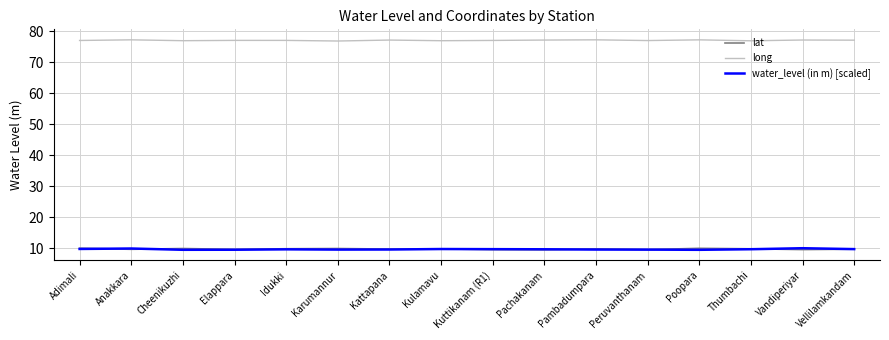

What is the total value across all series at Adimali?

96.7